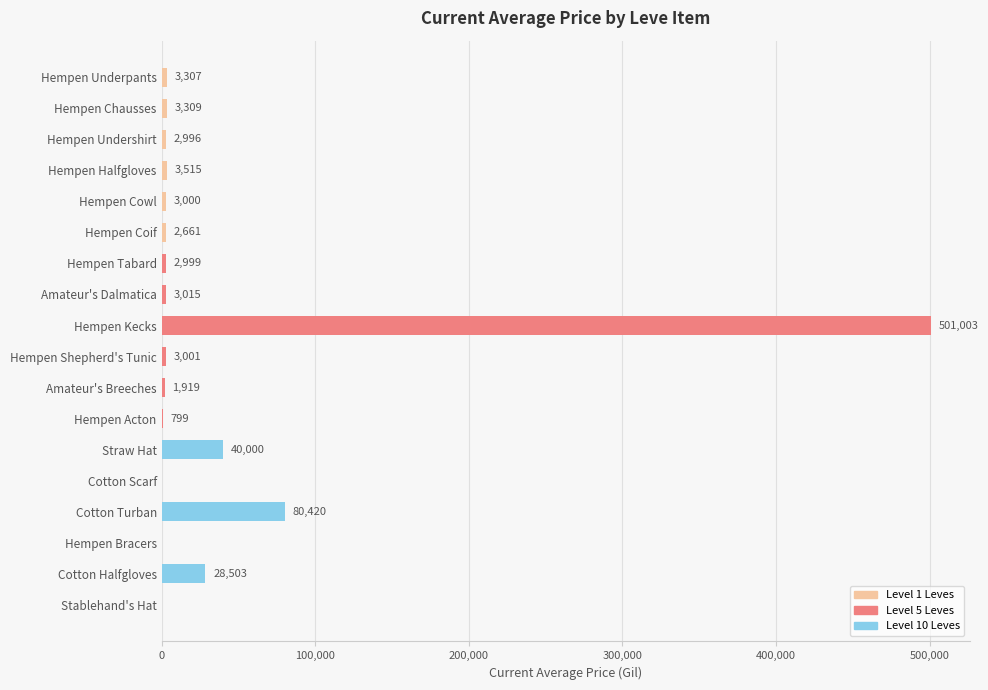

At which label is the value closest to 250501?

Cotton Turban